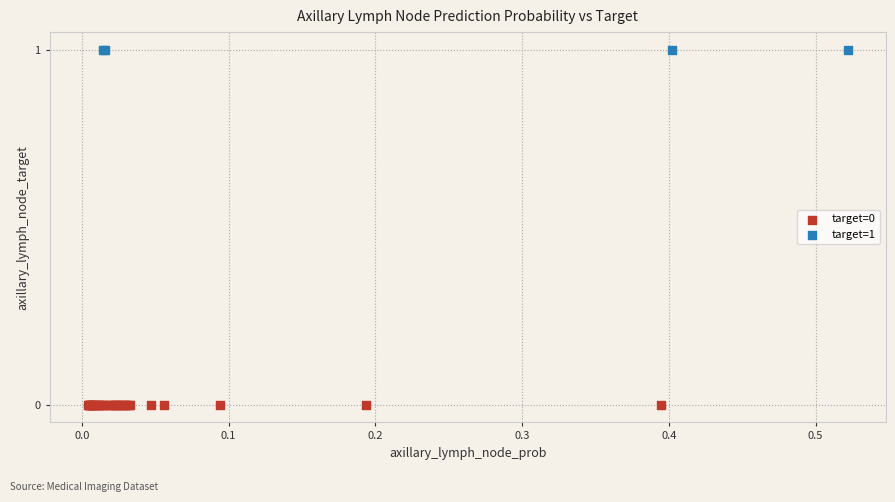

Which series contains the lowest Y value?

target=0